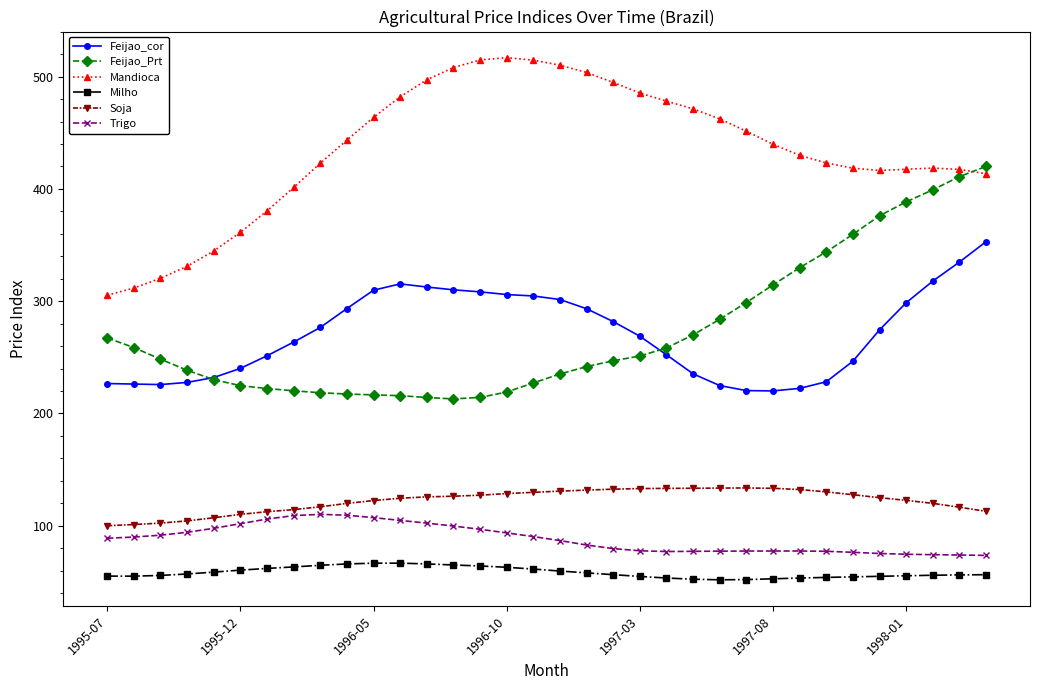

True or false: Soja has more than 0 interior local peaks.

True